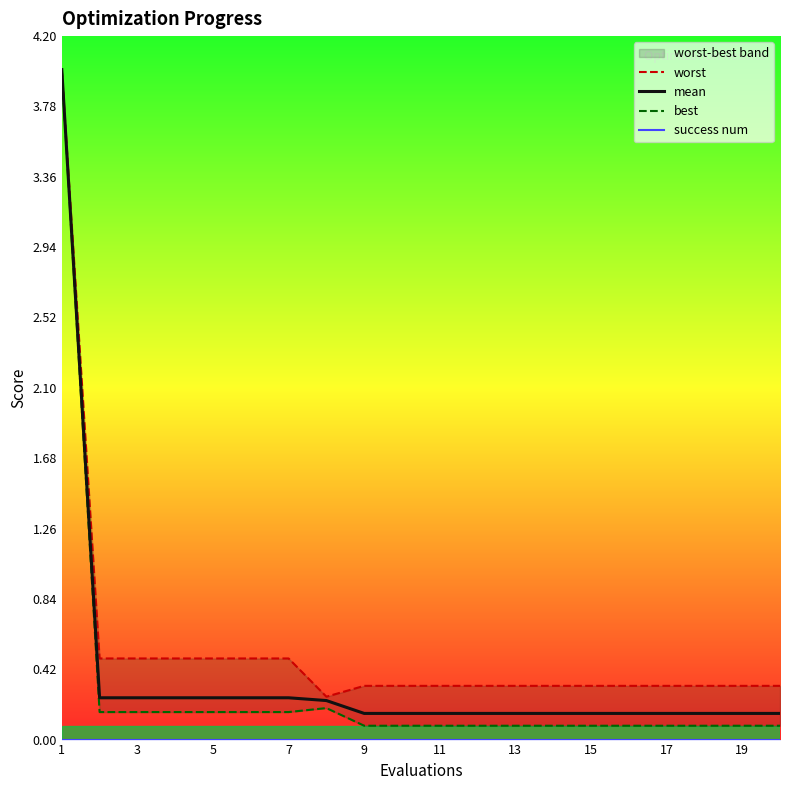

What is the average value of the best series?

0.3